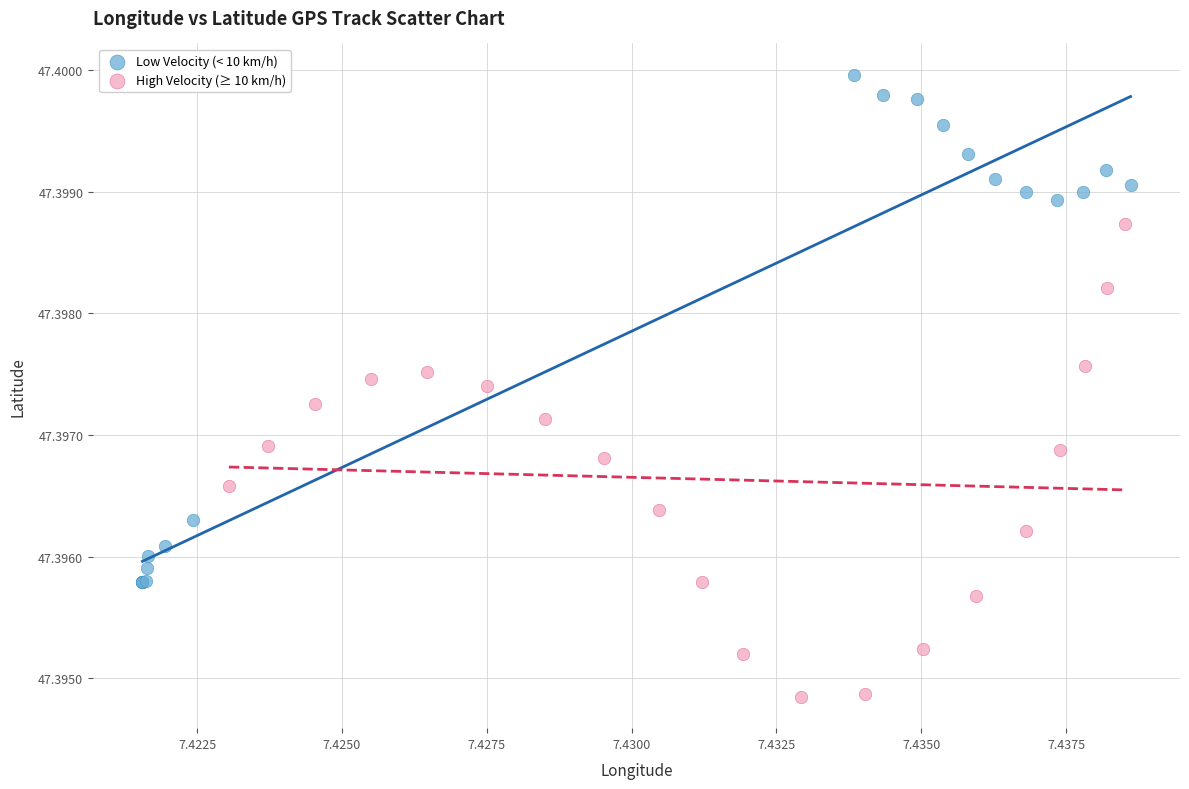

Which series contains the lowest Y value?

High Velocity (≥ 10 km/h)